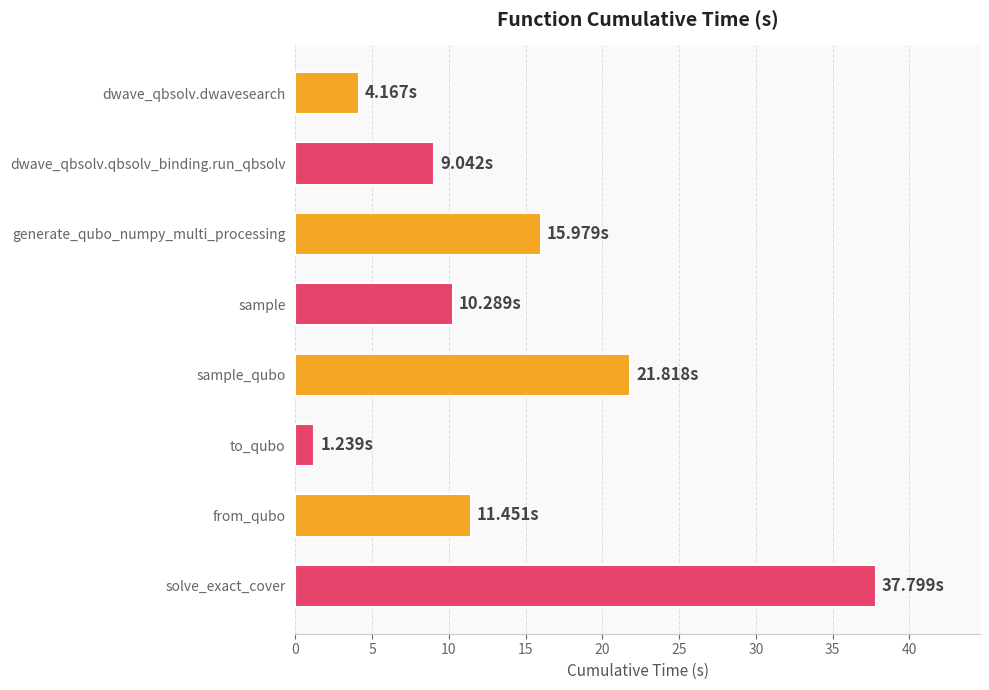

Rank the categories by value from highest to lowest.

solve_exact_cover, sample_qubo, generate_qubo_numpy_multi_processing, from_qubo, sample, dwave_qbsolv.qbsolv_binding.run_qbsolv, dwave_qbsolv.dwavesearch, to_qubo